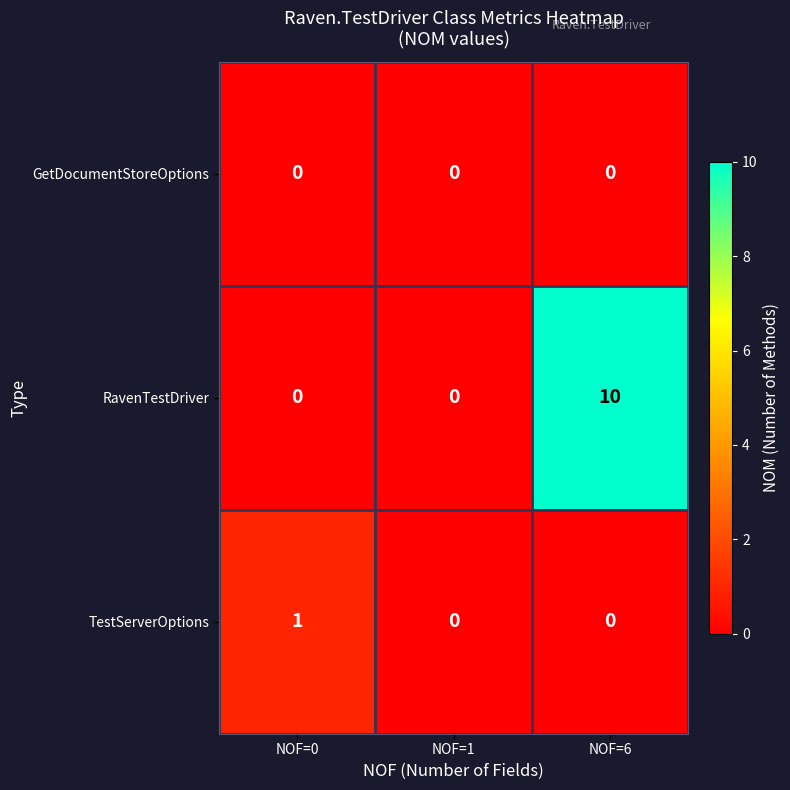

Which category has the highest value across all series?

NOF=6